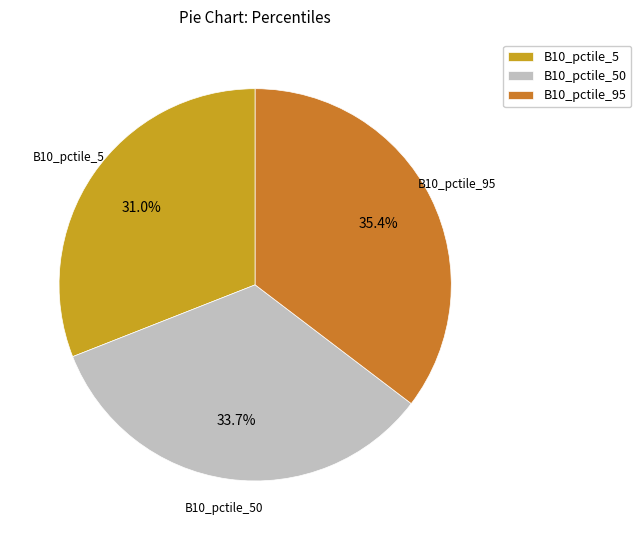

To the nearest percent, what is the difference between the largest and smallest slice percentages?

4%